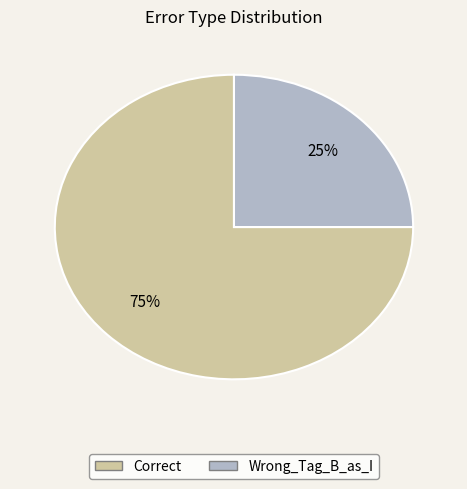

How many slices are in this pie chart?

2